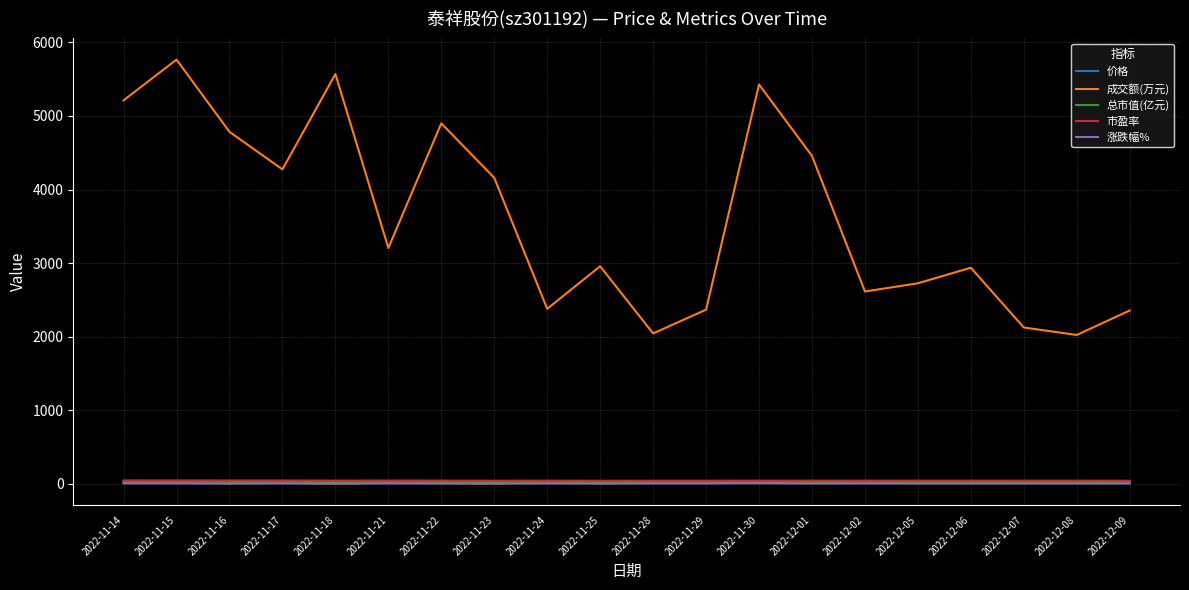

At which category does the chart reach its peak across all series?

2022-11-15